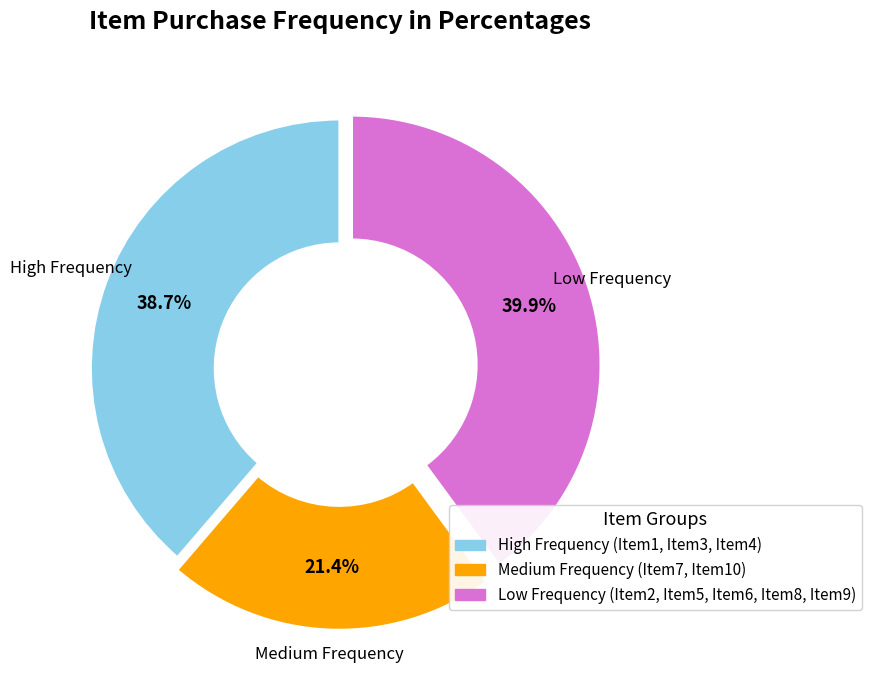

Is there a majority slice in this chart?

No